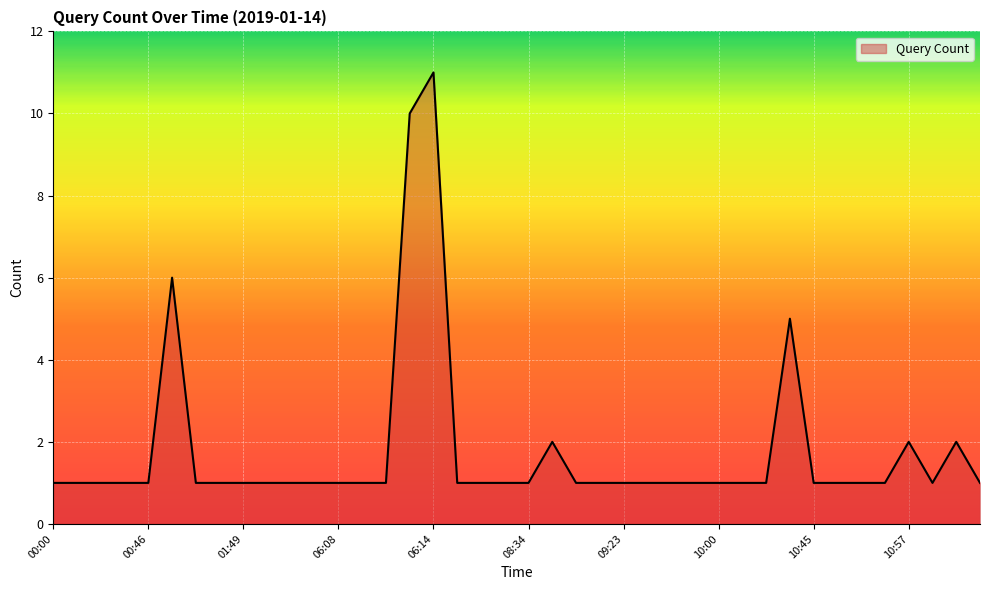

What is the difference between the maximum and minimum values?

10